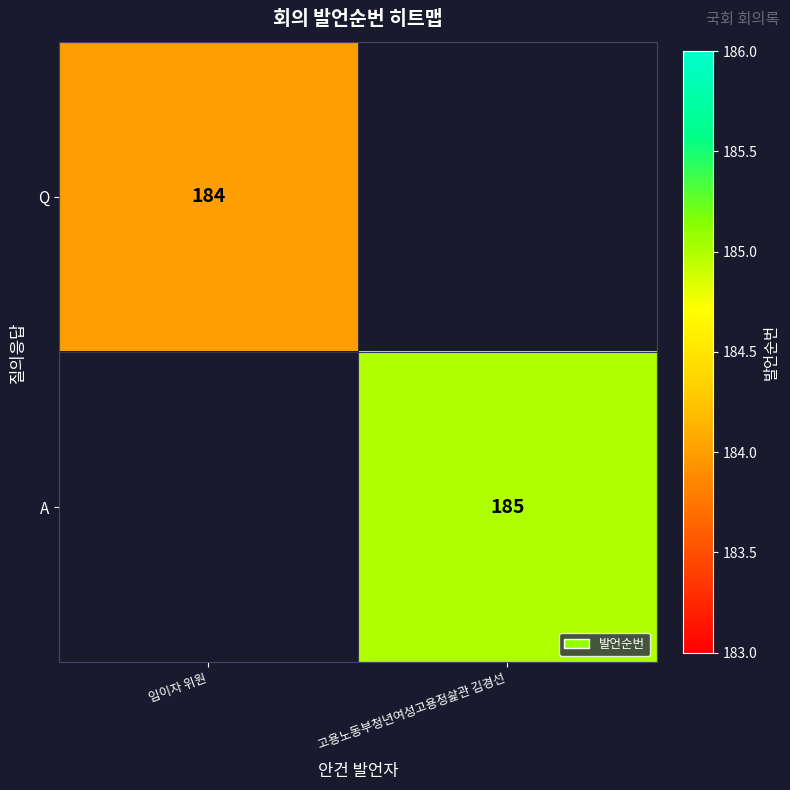

Is the value of A at 고용노동부청년여성고용정솵관 김경선 greater than the value of Q at 임이자 위원?

Yes